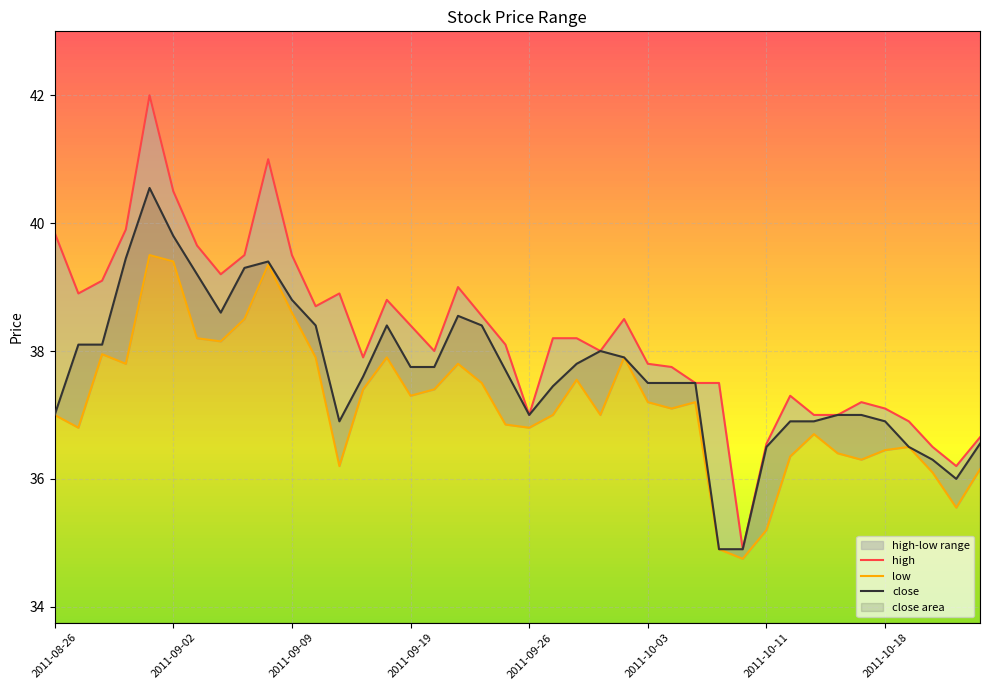

What is the total value across all series at 2011-08-31?

117.2